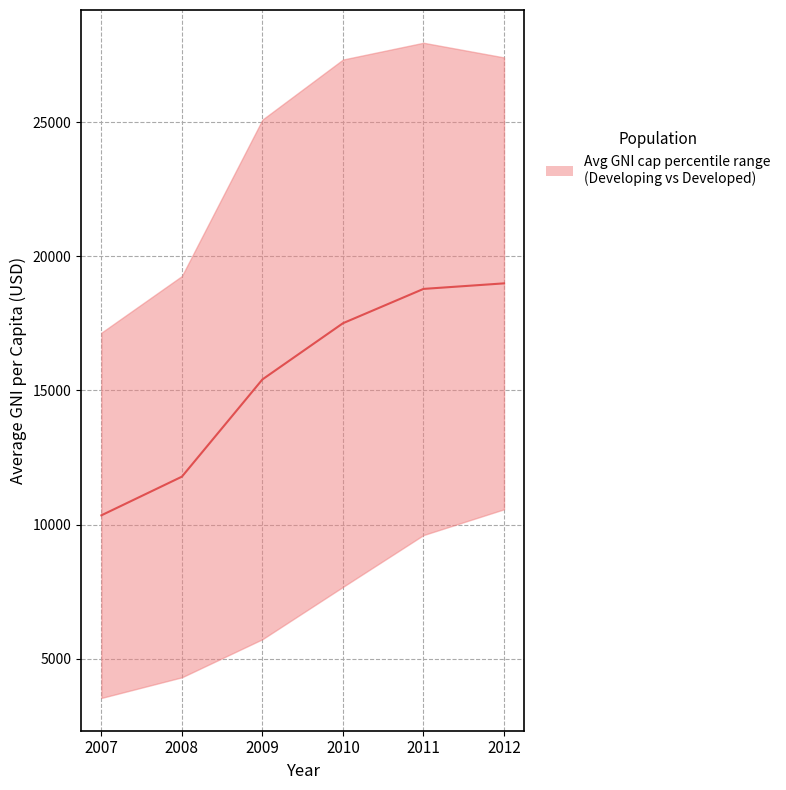

Where does the data first go above 17505?

2010